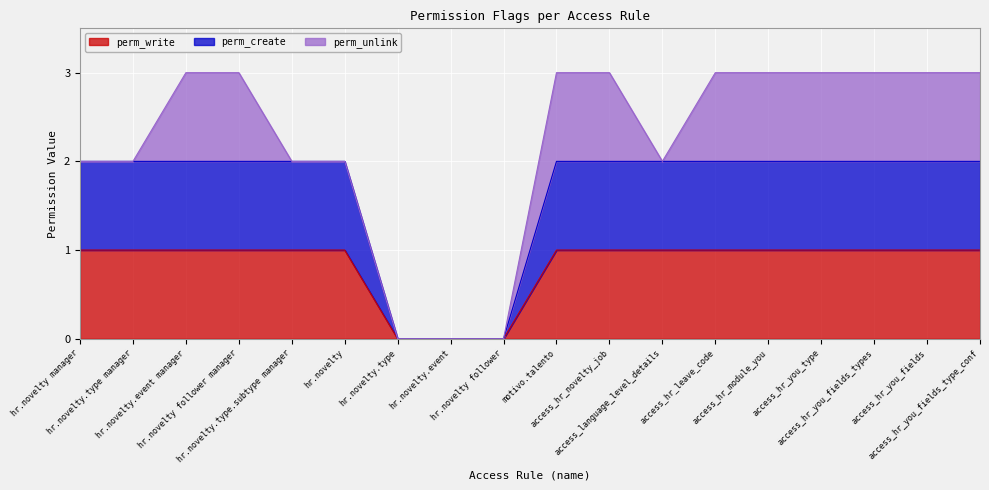

List the labels in order of perm_create value, smallest first.

hr.novelty.type, hr.novelty.event, hr.novelty follower, hr.novelty manager, hr.novelty.type manager, hr.novelty.event manager, hr.novelty follower manager, hr.novelty.type.subtype manager, hr.novelty, motivo.talento, access_hr_novelty_job, access_language_level_details, access_hr_leave_code, access_hr_module_you, access_hr_you_type, access_hr_you_fields_types, access_hr_you_fields, access_hr_you_fields_type_conf